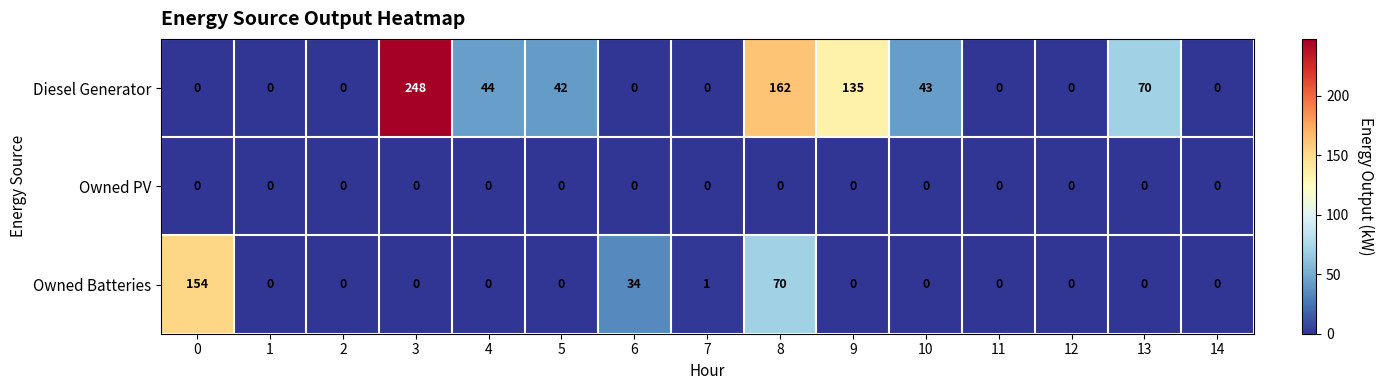

What is the greatest value displayed?

248